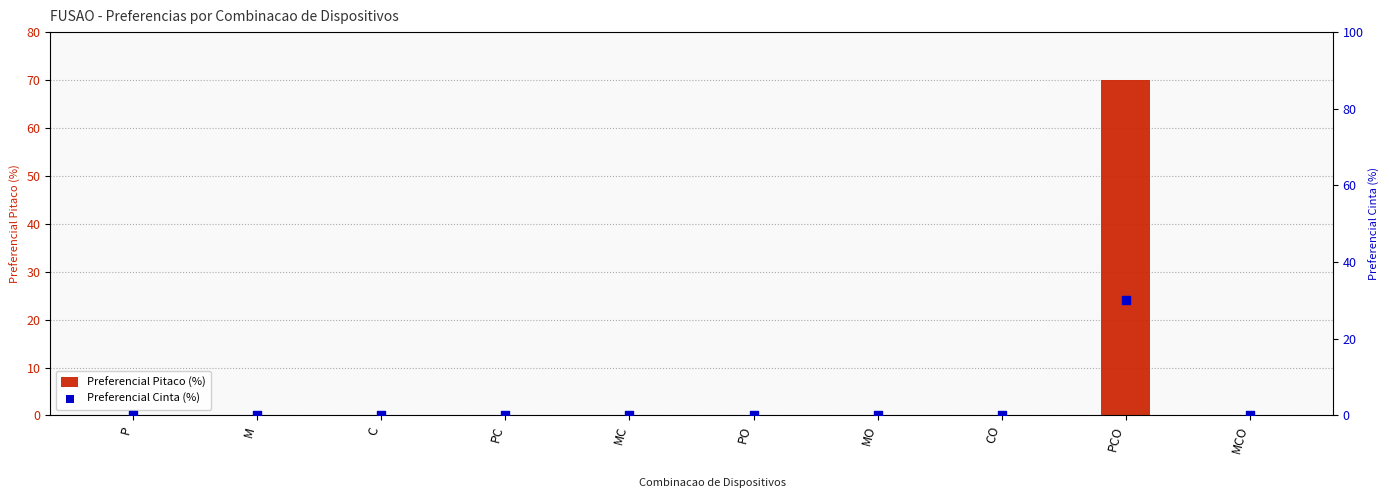

Which series has the largest total across all categories?

Preferencial Pitaco (%)